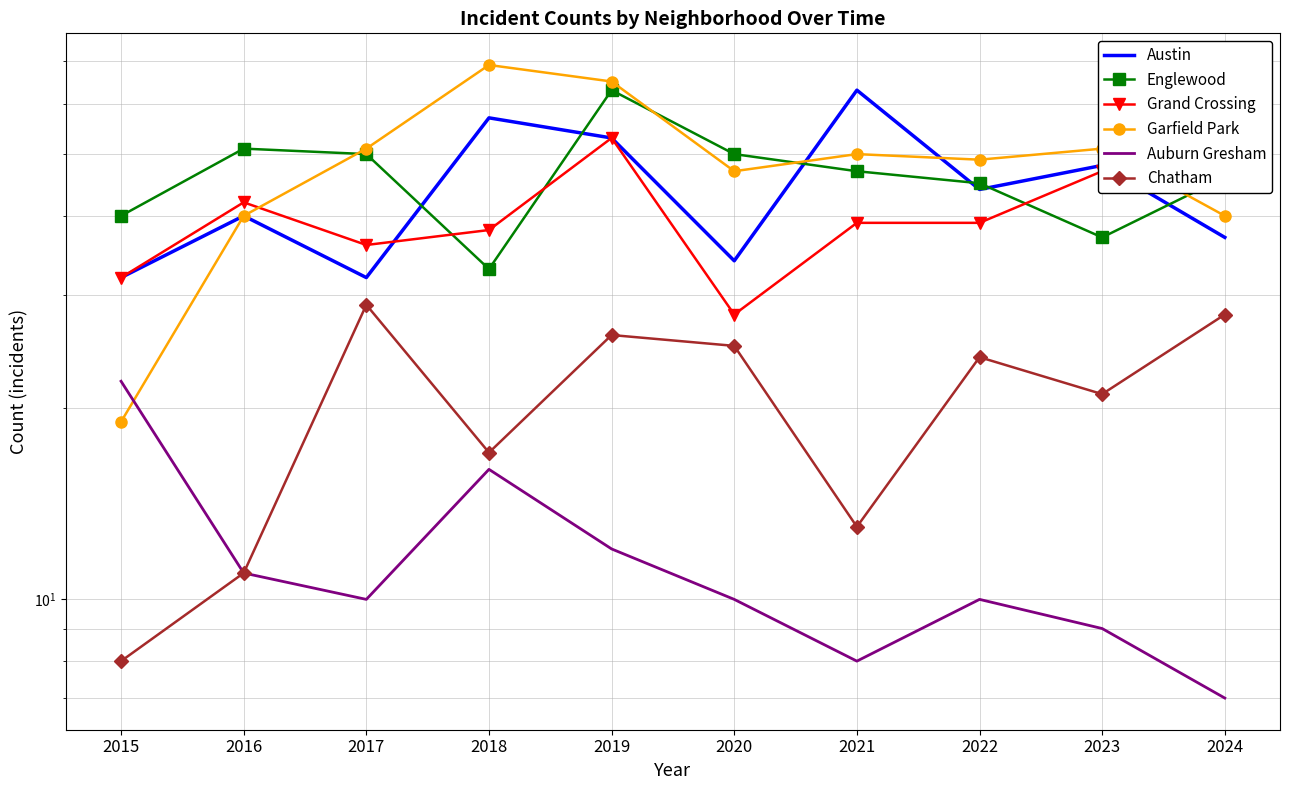

Which series has the largest total across all categories?

Garfield Park